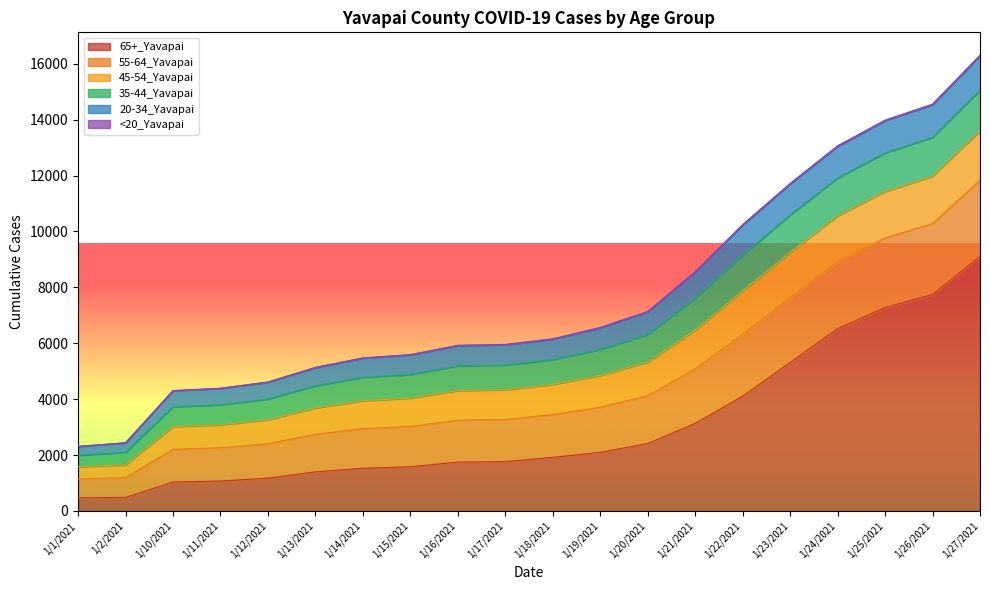

Is it true that 20-34_Yavapai equals 314 at 1/1/2021?

True